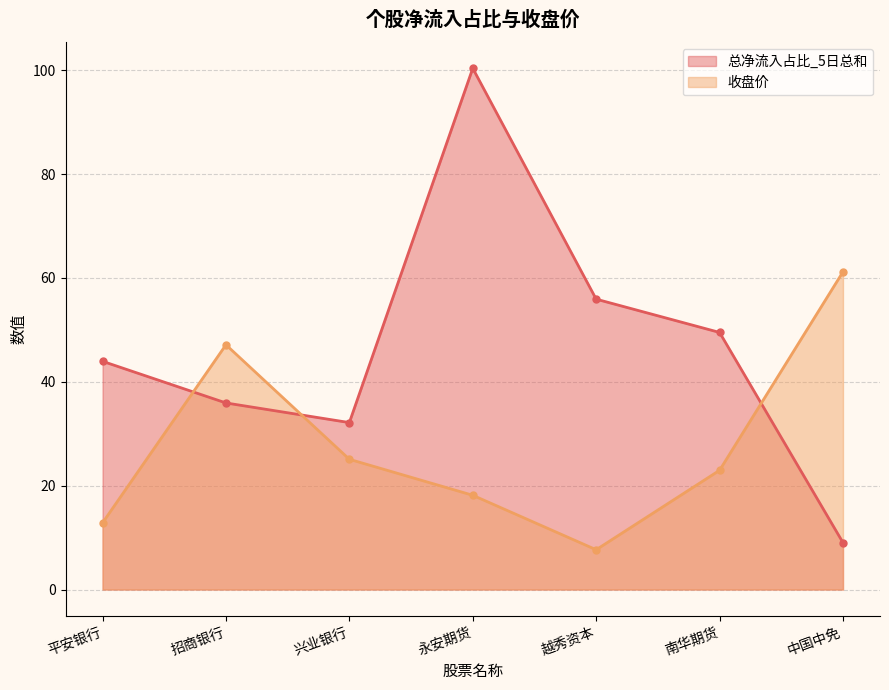

True or false: 收盘价 has more than 1 points higher than both neighbors.

False